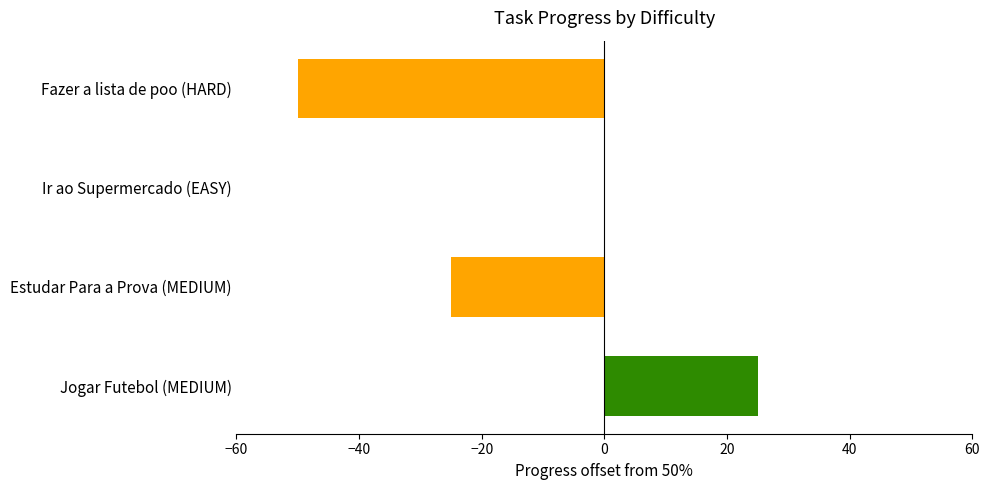

What is the difference between the values at Estudar Para a Prova (MEDIUM) and Jogar Futebol (MEDIUM)?

50